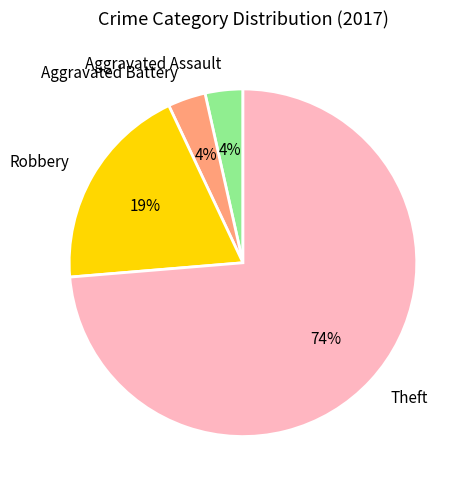

Approximately how many times larger is the value at Aggravated Battery compared to Aggravated Assault?

1.0